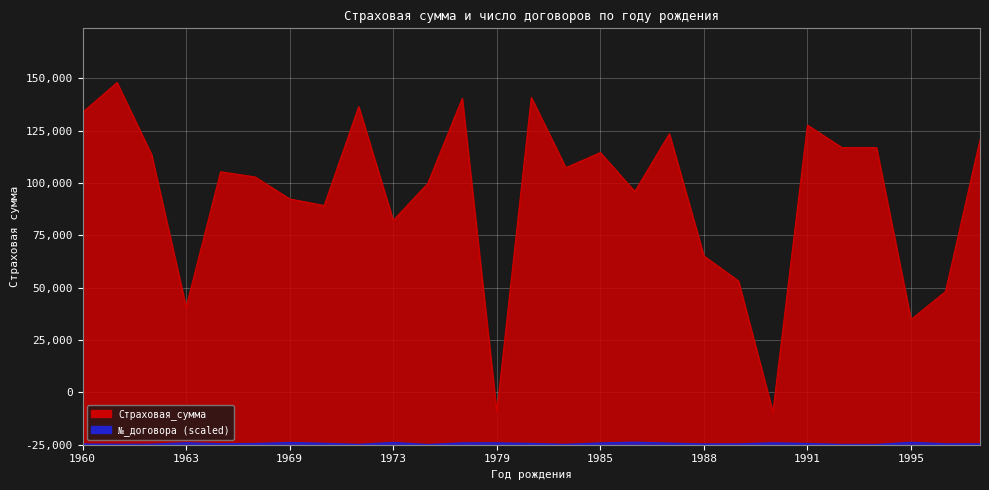

Which series has the largest range (max minus min)?

Страховая_сумма